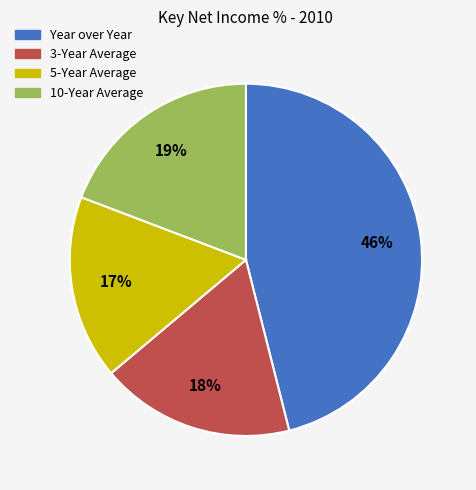

What percentage is the 10-Year Average slice, to the nearest percent?

19%